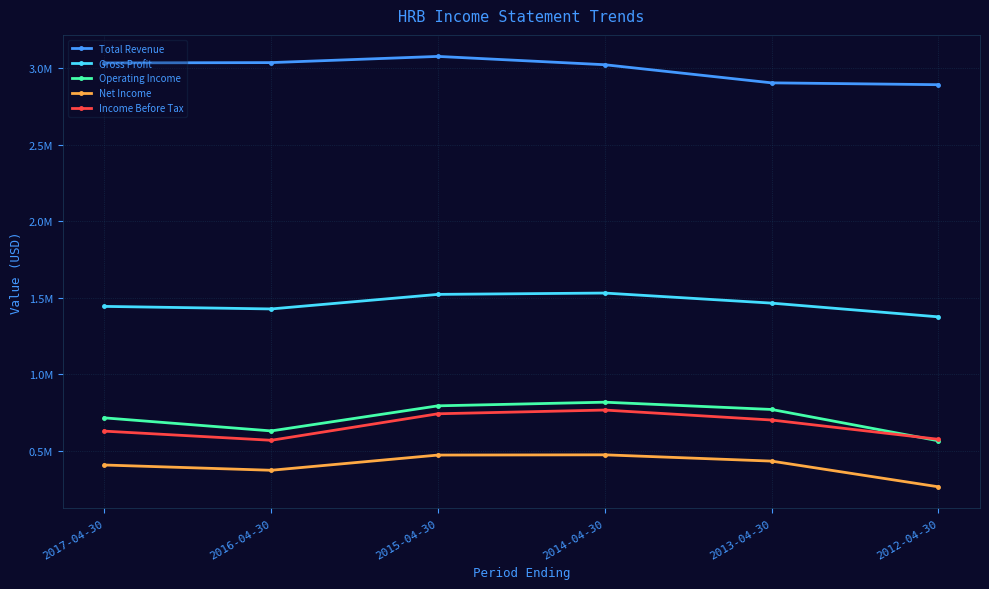

At which category does Gross Profit reach its first local valley?

2016-04-30